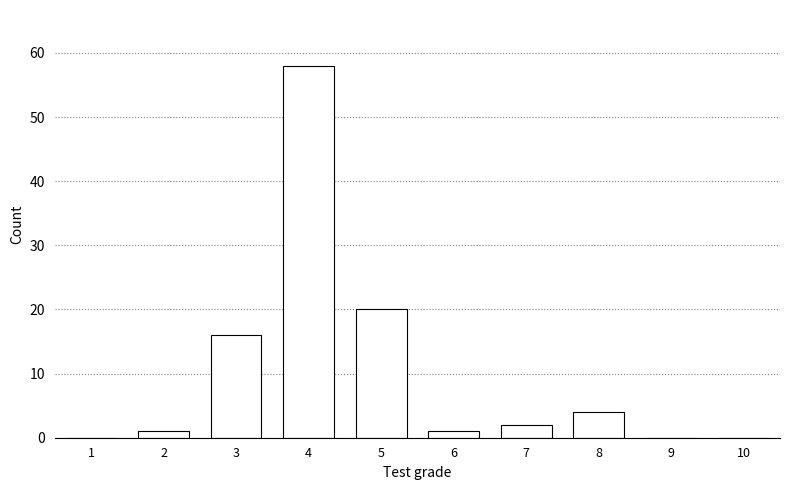

Reading left to right, transcribe all the data shown in this chart.

1=0	2=1	3=16	4=58	5=20	6=1	7=2	8=4	9=0	10=0